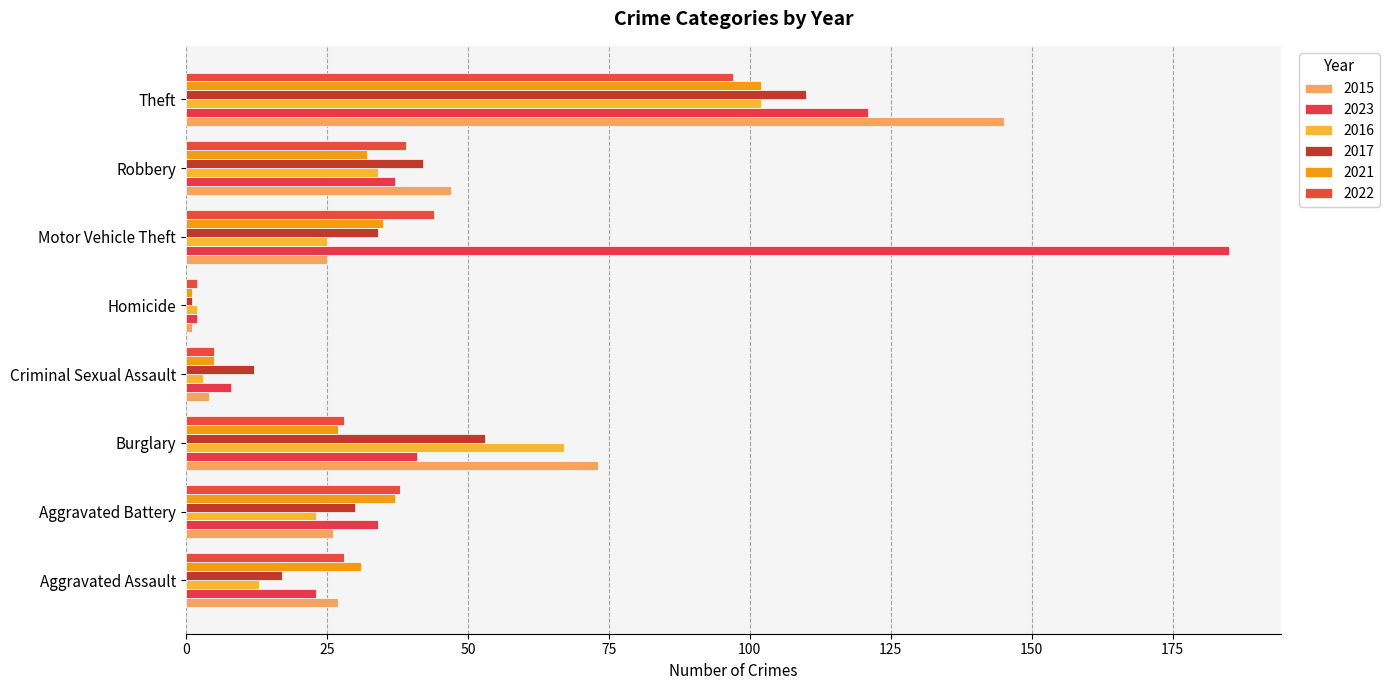

How many data points in 2016 are less than 25?

4